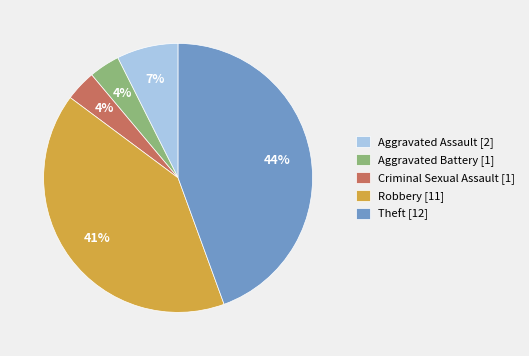

Combined, do Robbery [11] and Aggravated Assault [2] account for over 50%?

No